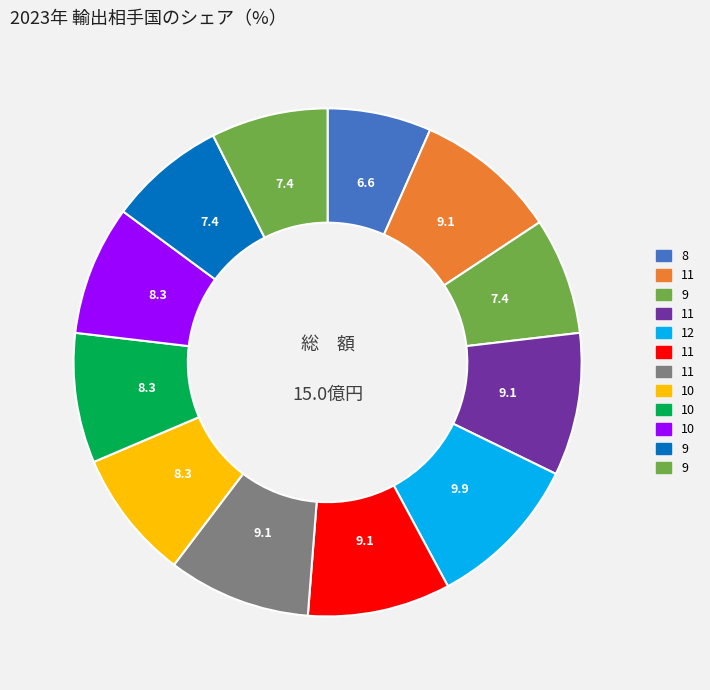

How many segments does this pie chart have?

12